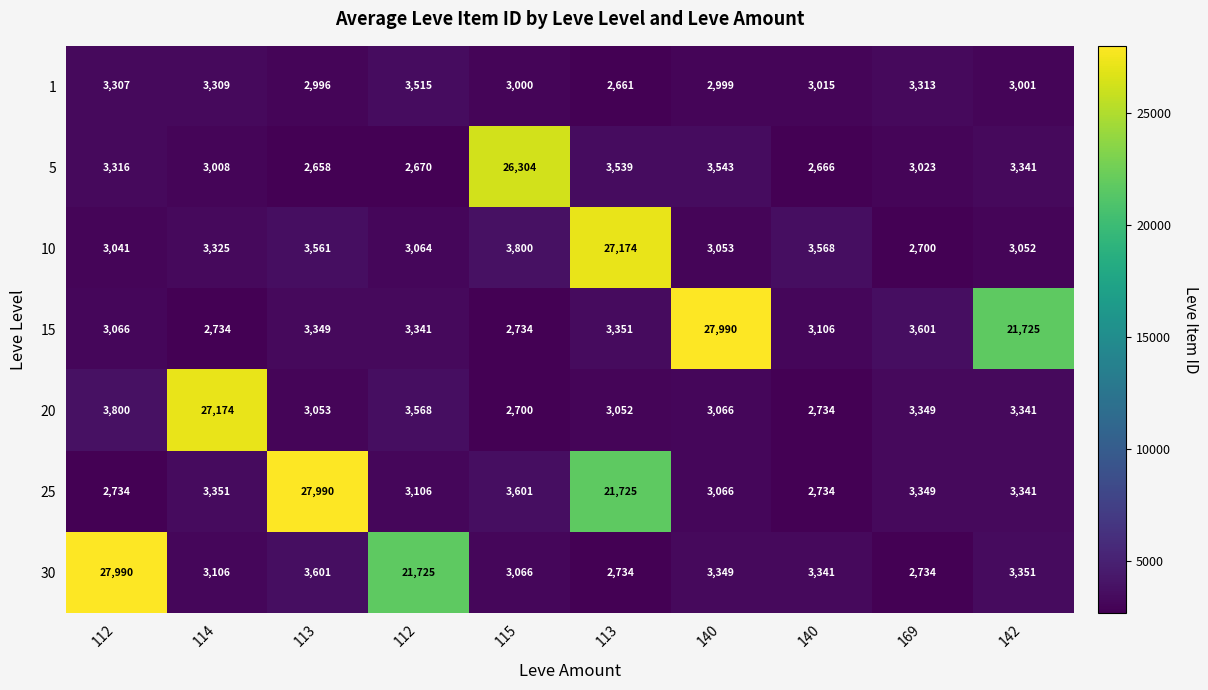

Reading right to left, transcribe all the data shown in this chart.

1: 142=3001	169=3313	140=3015	140=2999	113=2661	115=3000	112=3515	113=2996	114=3309	112=3307
5: 142=3341	169=3023	140=2666	140=3543	113=3539	115=26304	112=2670	113=2658	114=3008	112=3316
10: 142=3052	169=2700	140=3568	140=3053	113=27174	115=3800	112=3064	113=3561	114=3325	112=3041
15: 142=21725	169=3601	140=3106	140=27990	113=3351	115=2734	112=3341	113=3349	114=2734	112=3066
20: 142=3341	169=3349	140=2734	140=3066	113=3052	115=2700	112=3568	113=3053	114=27174	112=3800
25: 142=3341	169=3349	140=2734	140=3066	113=21725	115=3601	112=3106	113=27990	114=3351	112=2734
30: 142=3351	169=2734	140=3341	140=3349	113=2734	115=3066	112=21725	113=3601	114=3106	112=27990